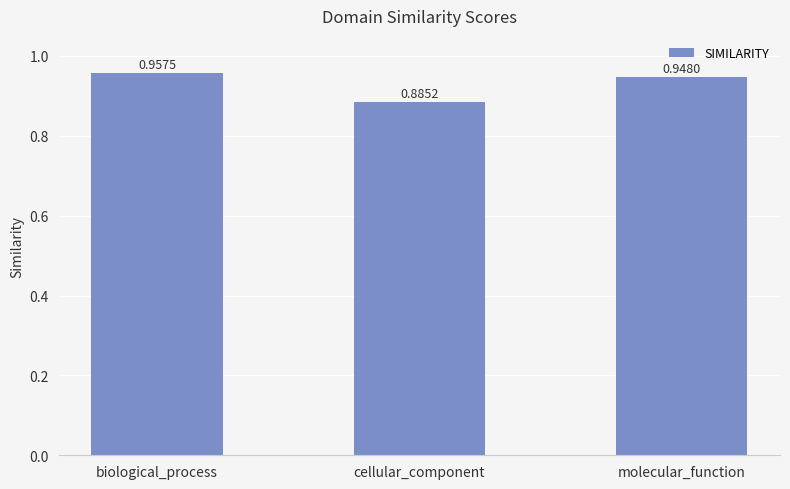

Where is the data nearest to the value 0?

cellular_component